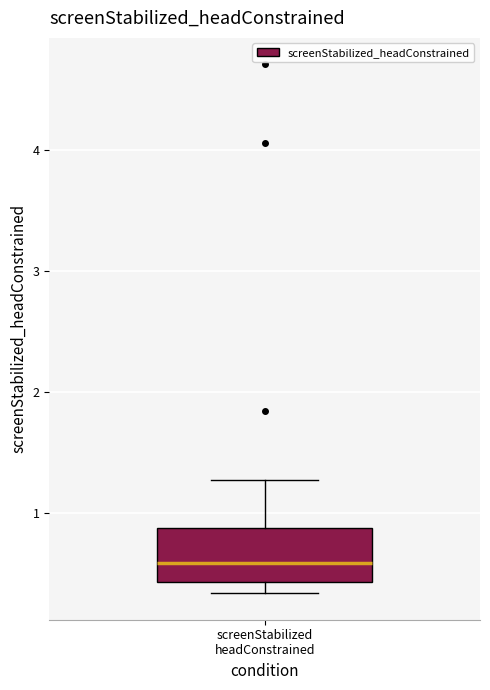

Read this box plot against the y-axis: the position of the median line, the range covered by the box, and the ends of both whiskers. The values are not printed on the chart, so give them approximately, as read against the axis.

median 0.6, box 0.4 to 0.9, whiskers 0.3 to 1.3